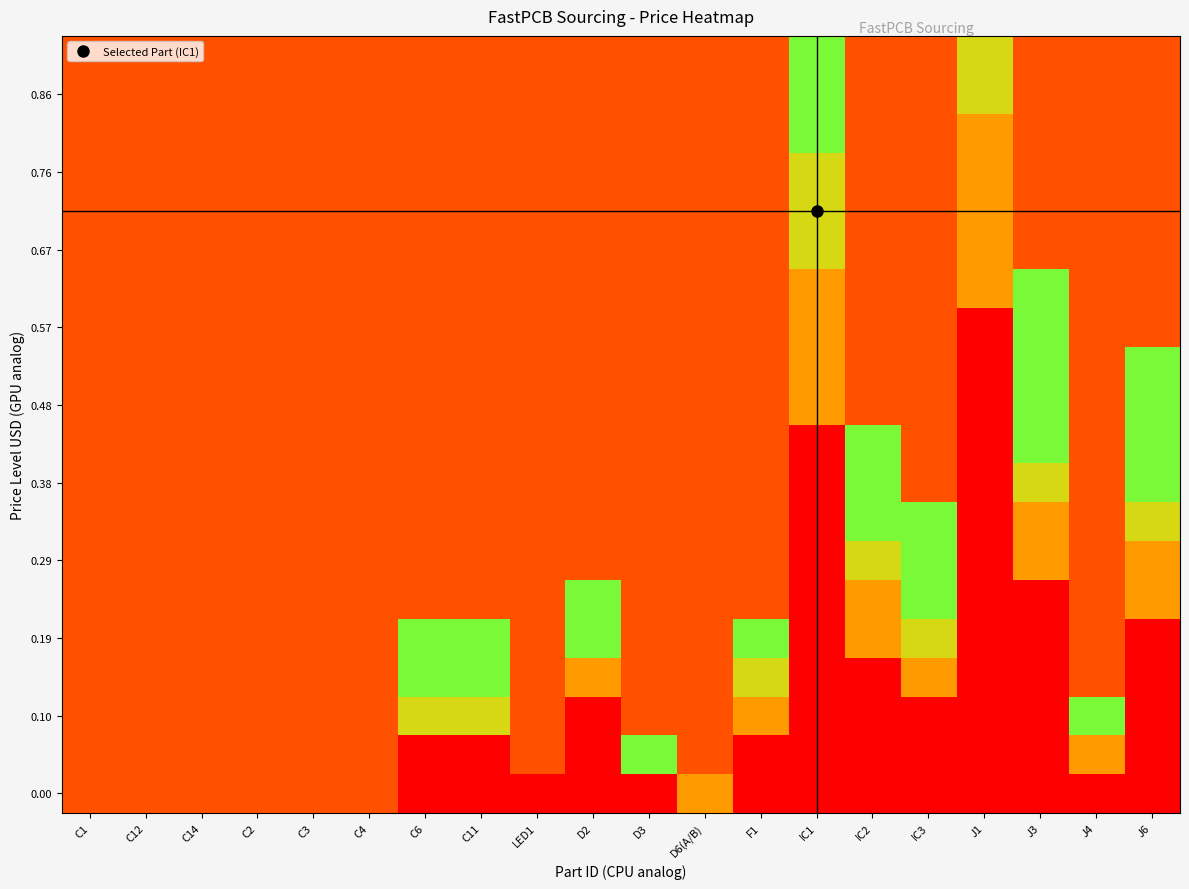

At which category is the sum across all series the highest?

J3